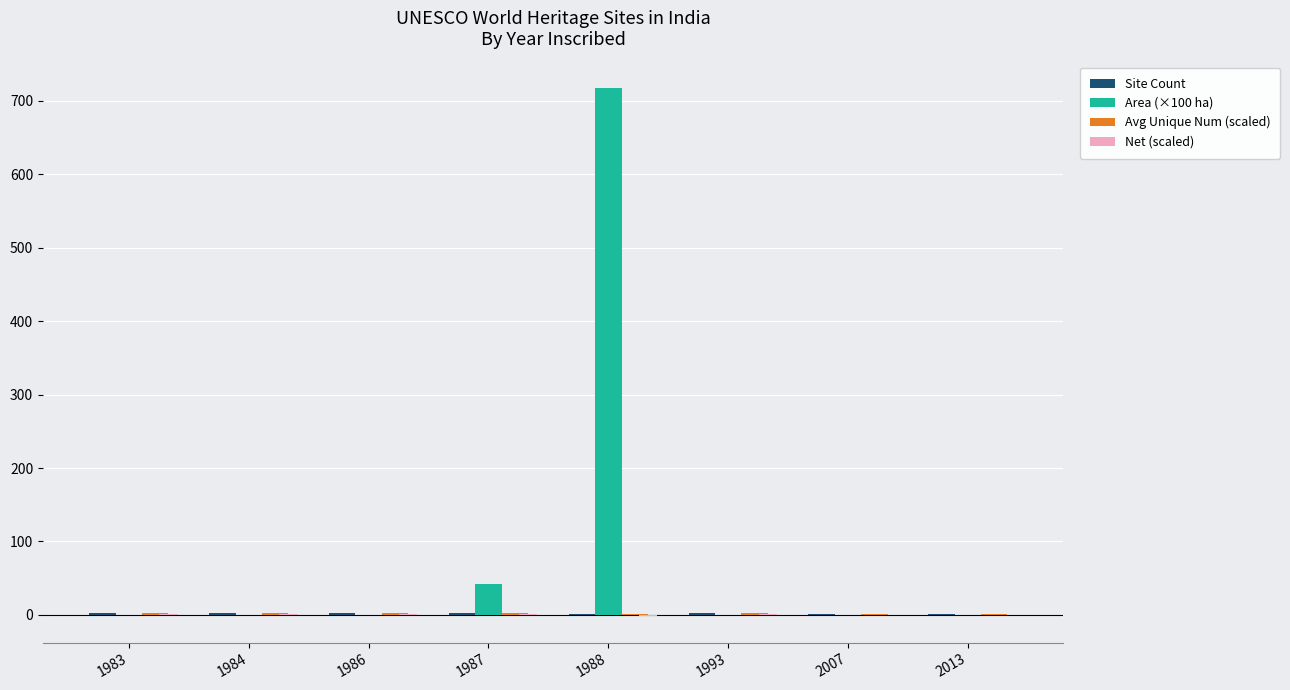

Which series has the largest total across all categories?

Area (×100 ha)